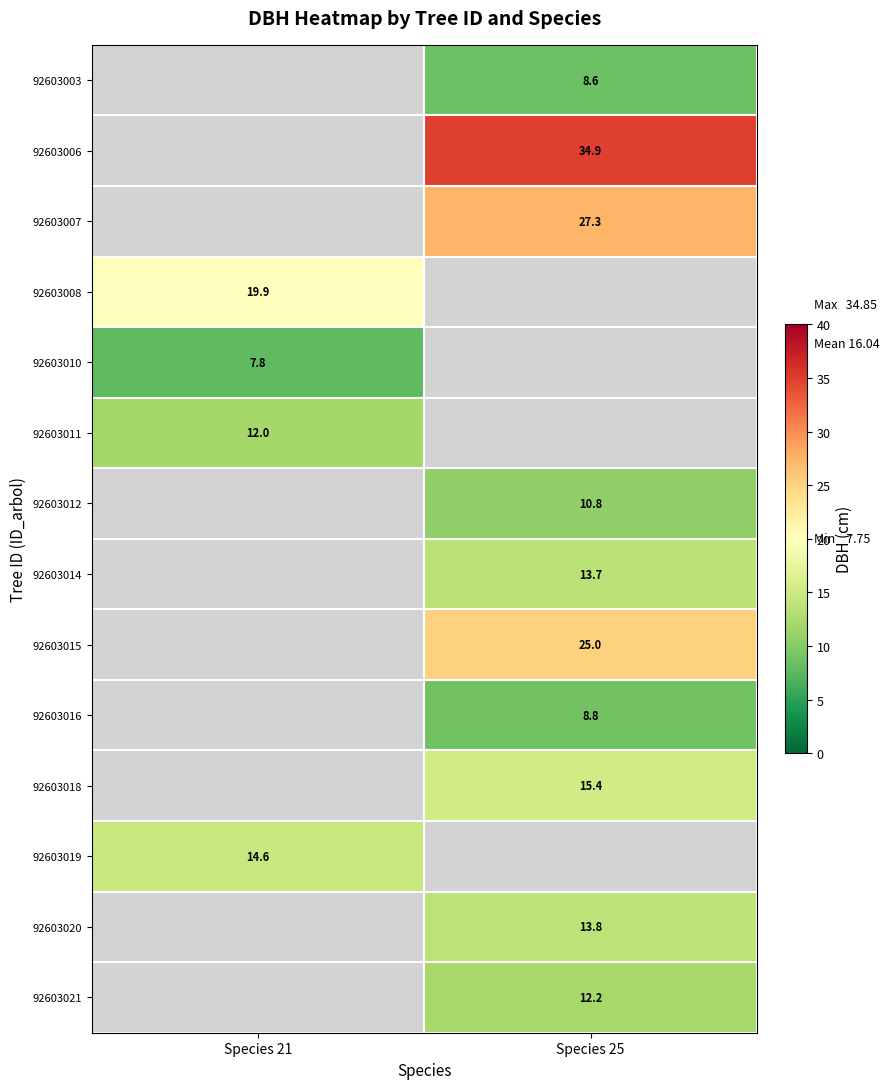

At which label does 92603007 first exceed 27?

Species 25